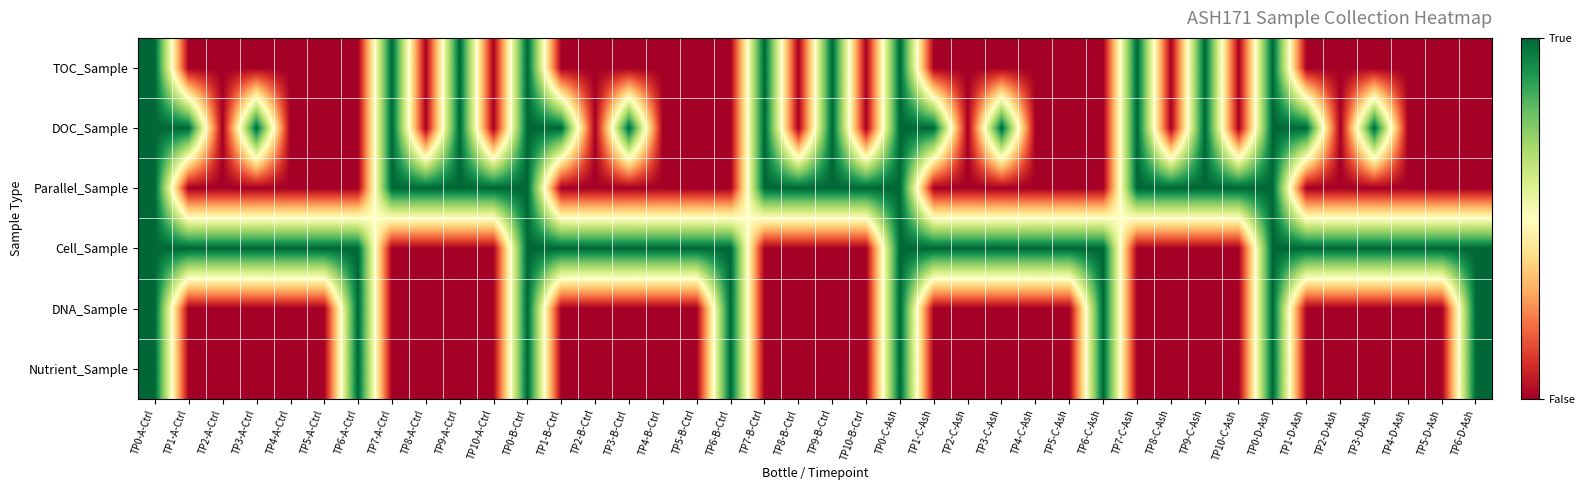

Rank the series at TP1-A-Ctrl from highest to lowest value.

DOC_Sample, Cell_Sample, TOC_Sample, Parallel_Sample, DNA_Sample, Nutrient_Sample